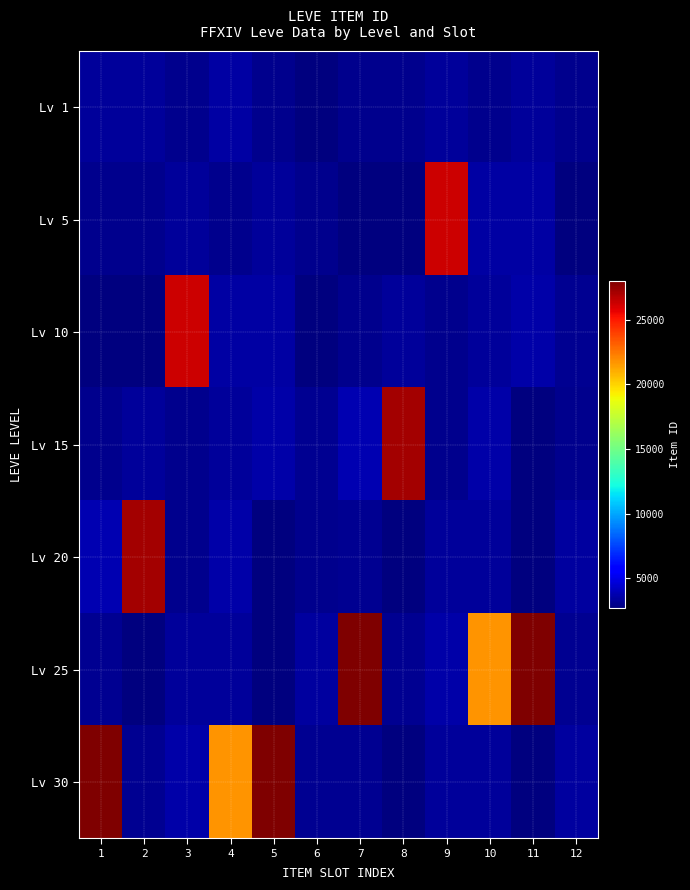

Which series has the widest spread of values?

Lv 25